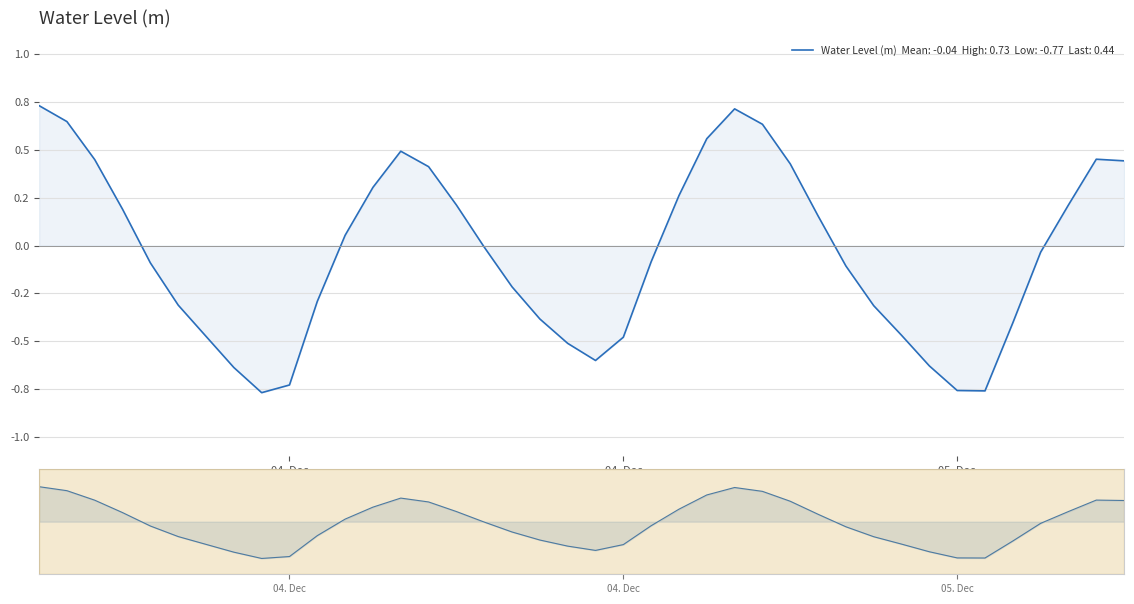

What is the sum of all values?

-1.7